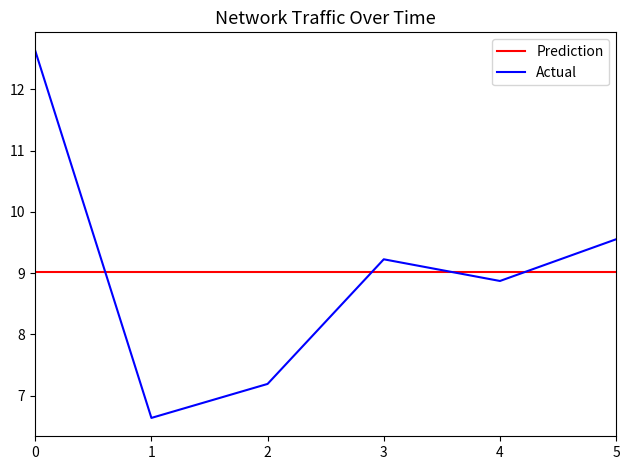

List the labels in order of Actual value, smallest first.

1, 2, 4, 3, 5, 0